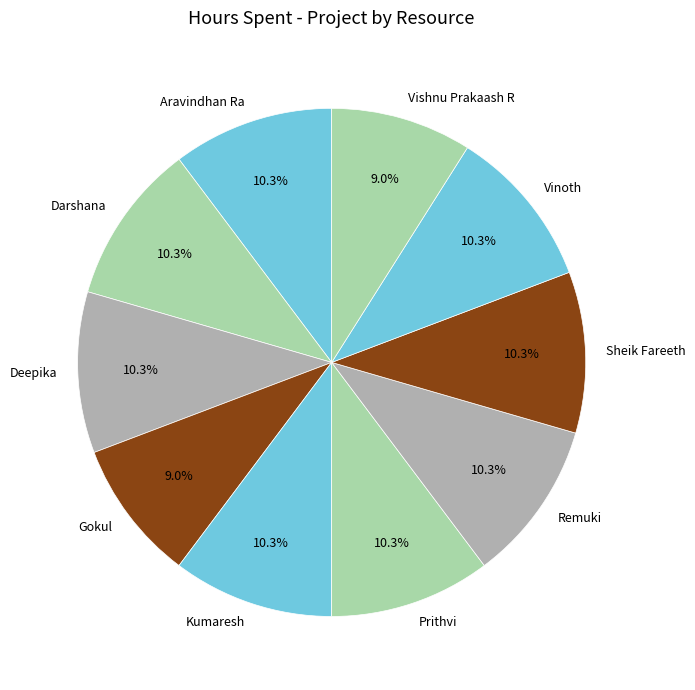

How many slices are in this pie chart?

10